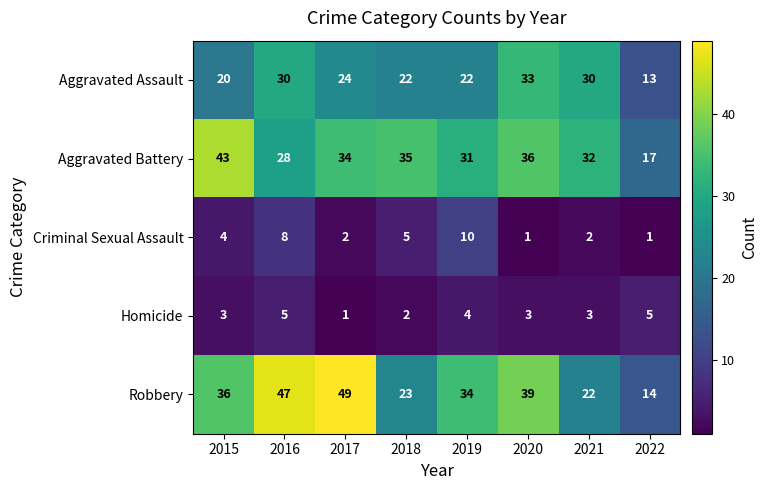

Is it true that Homicide equals 5 at 2015?

False